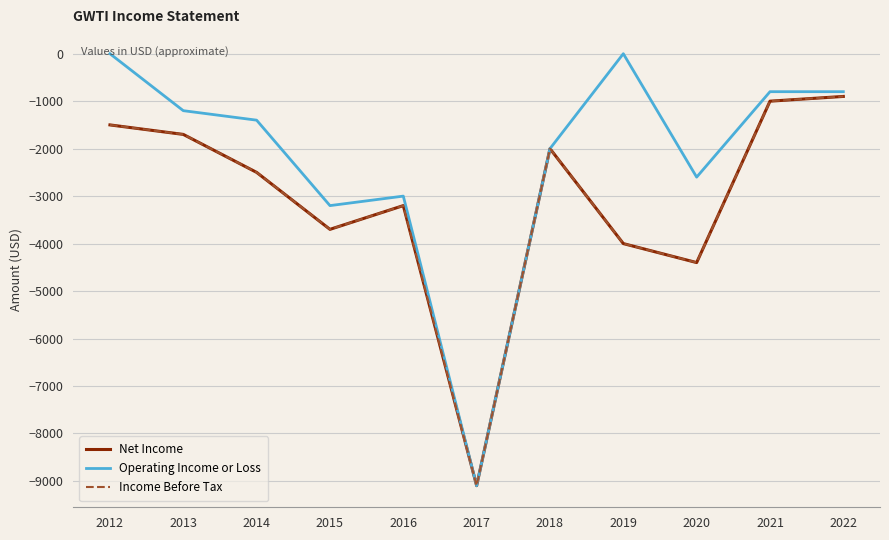

What is the average value of the Operating Income or Loss series?

-2191